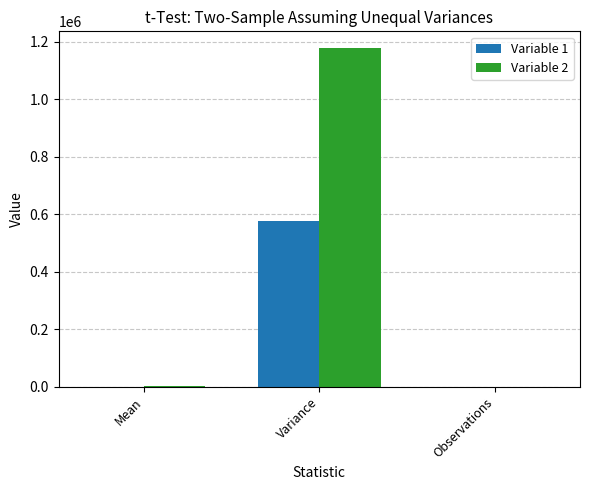

Which series has the largest range (max minus min)?

Variable 2